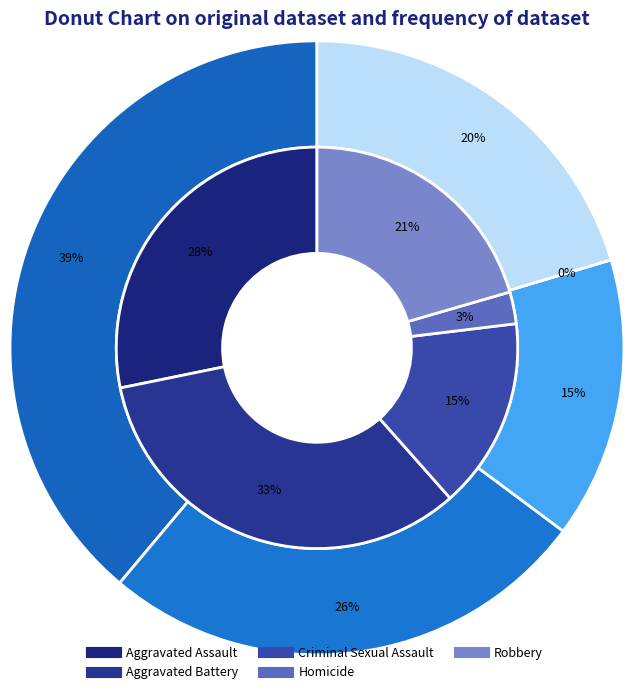

Which slice is the largest?

Aggravated Battery